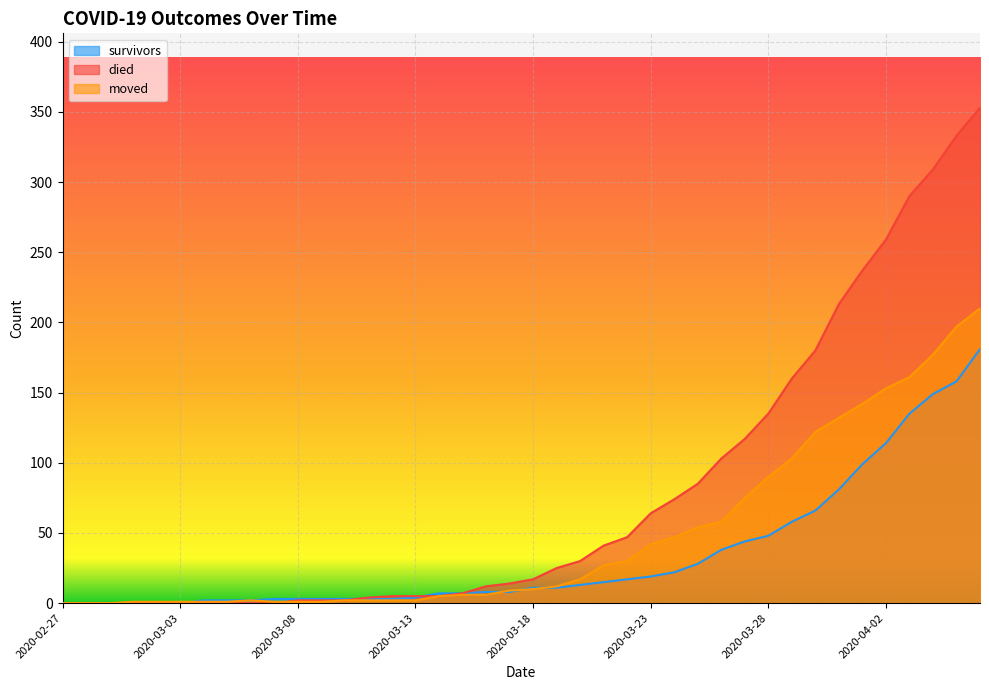

What is the highest value of the moved series?

210